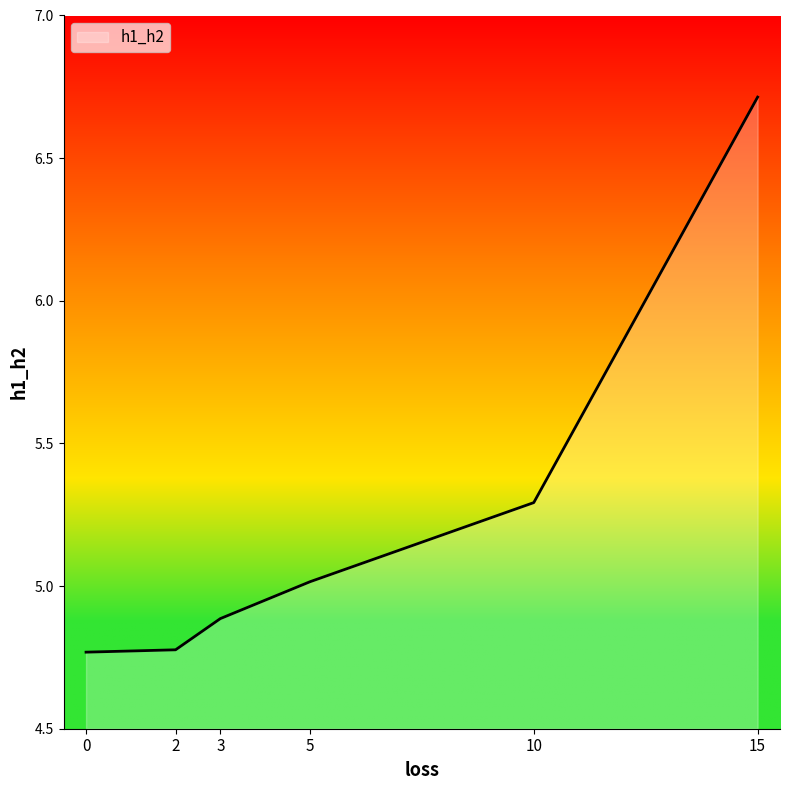

What is the change in value from 2 to 5?

+0.2